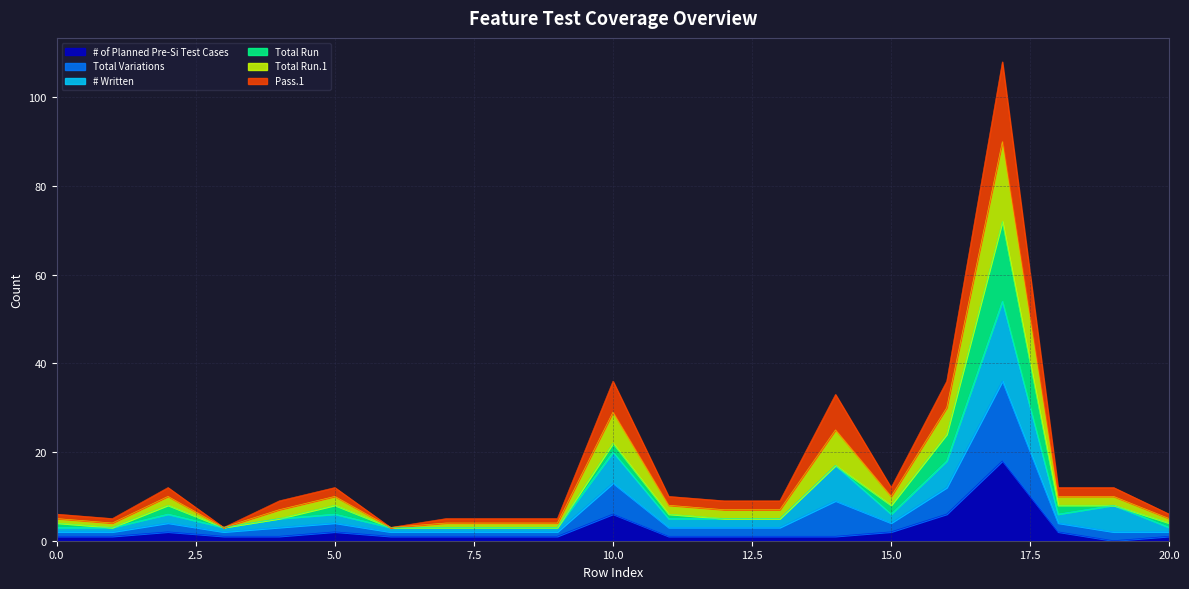

True or false: Total Variations and # of Planned Pre-Si Test Cases intersect in this chart.

False